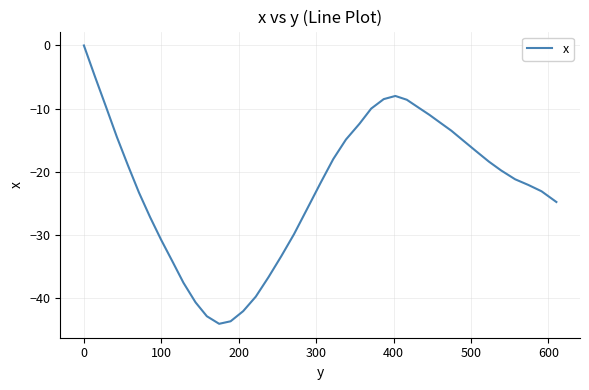

What is the average value?

-22.3